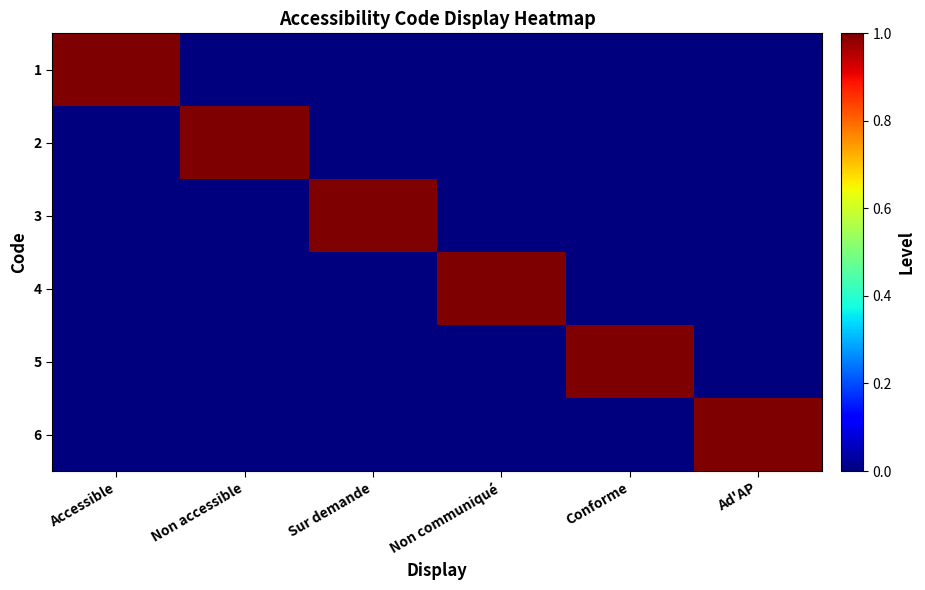

At which category is the sum across all series the highest?

Accessible